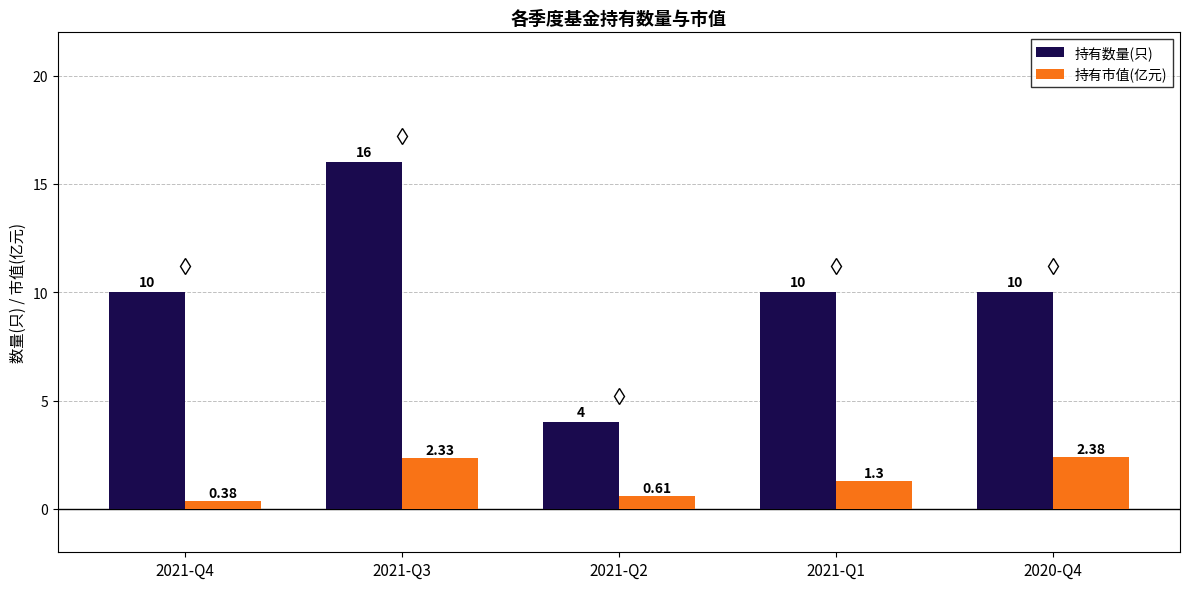

Where does the 持有市值(亿元) series first go above 1?

2021-Q3